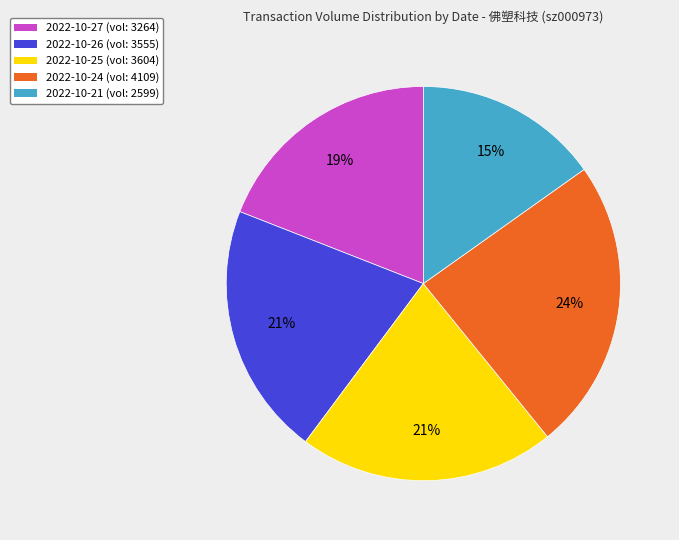

To the nearest percent, what is the difference between the largest and smallest slice percentages?

9%